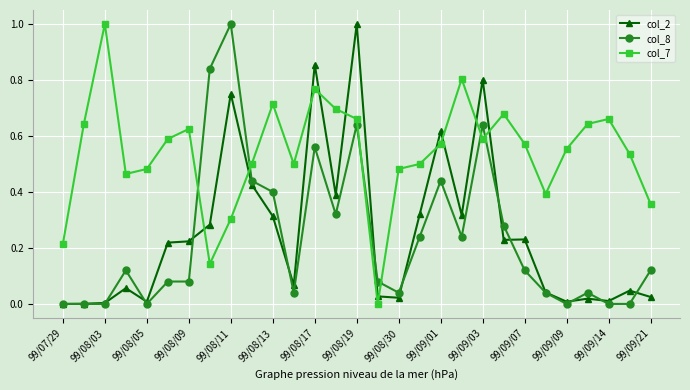

What is the highest value of the col_8 series?

1.0